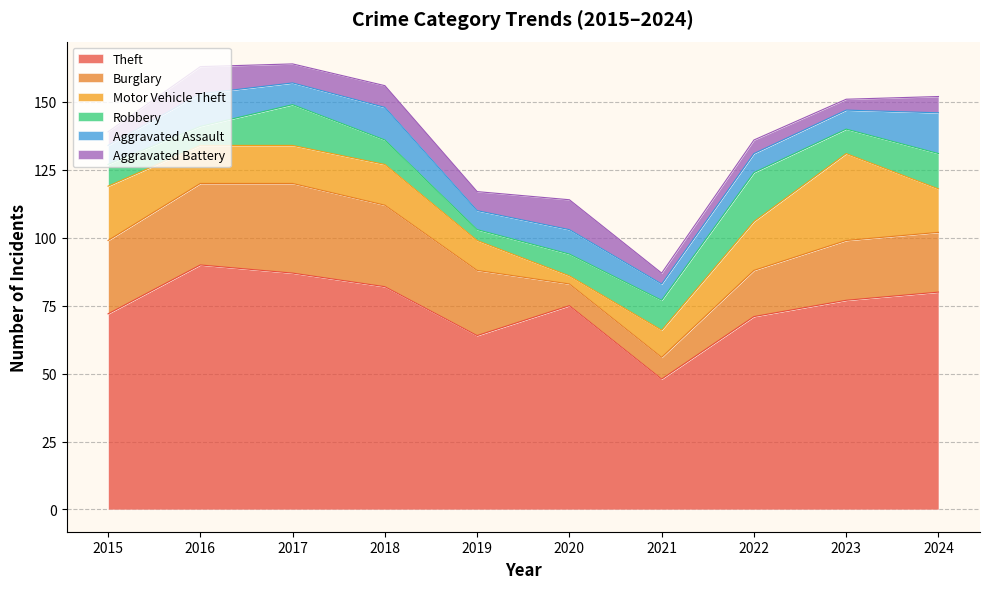

Where is the first local maximum for Robbery?

2017